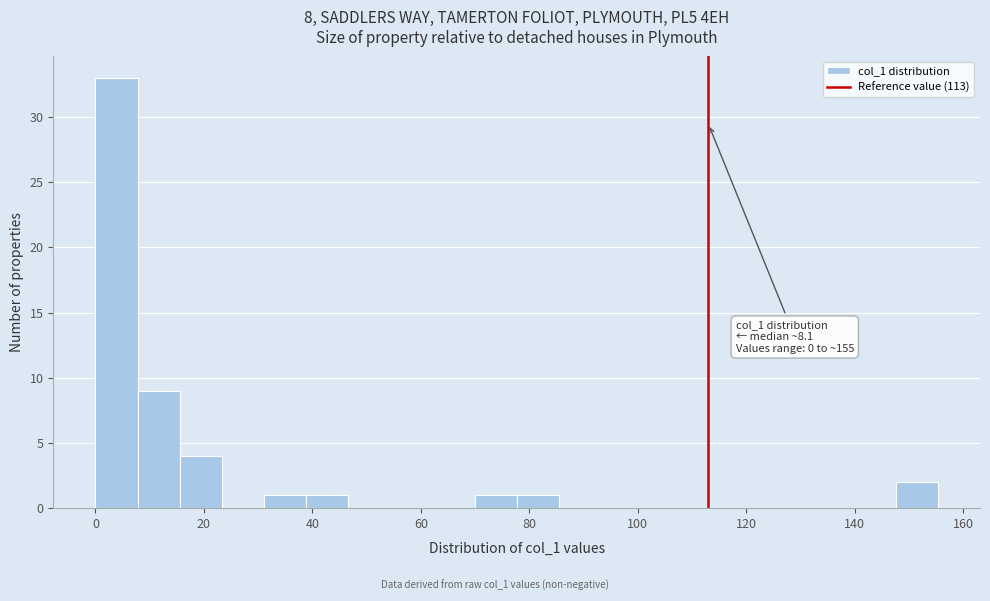

Read against the x-axis, roughly where is the centre of the tallest bar?

4